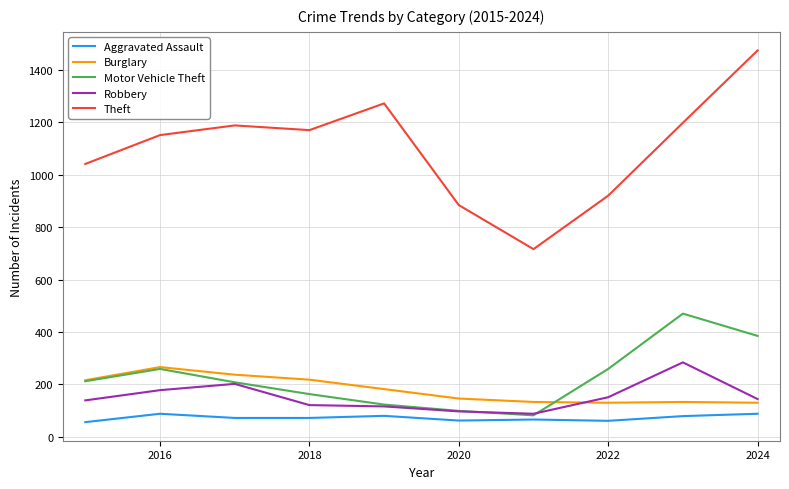

Which series has the widest spread of values?

Theft